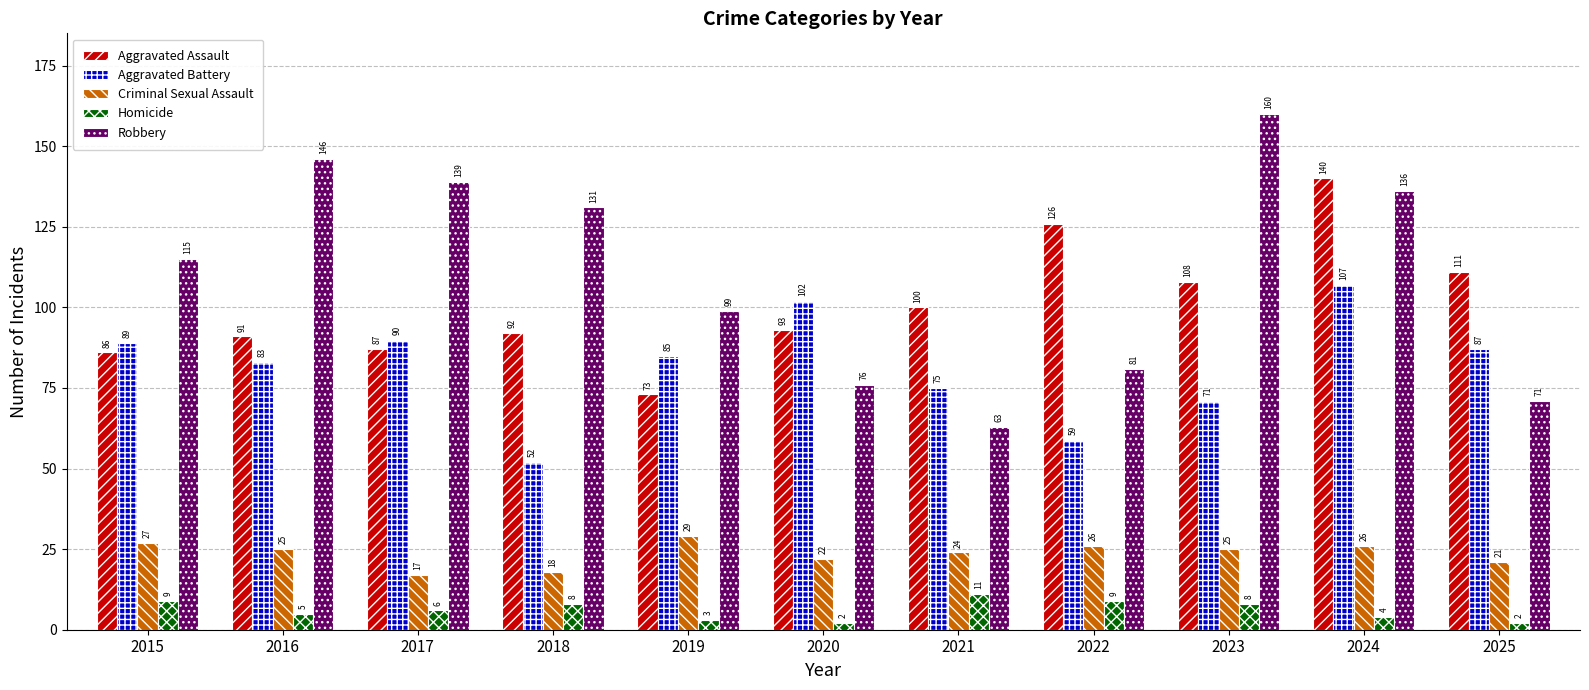

Is it true that Homicide equals 5 at 2016?

True